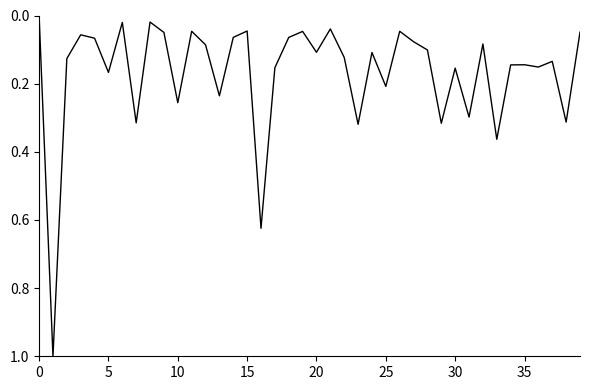

Does the chart display data point markers on the line(s)?

No